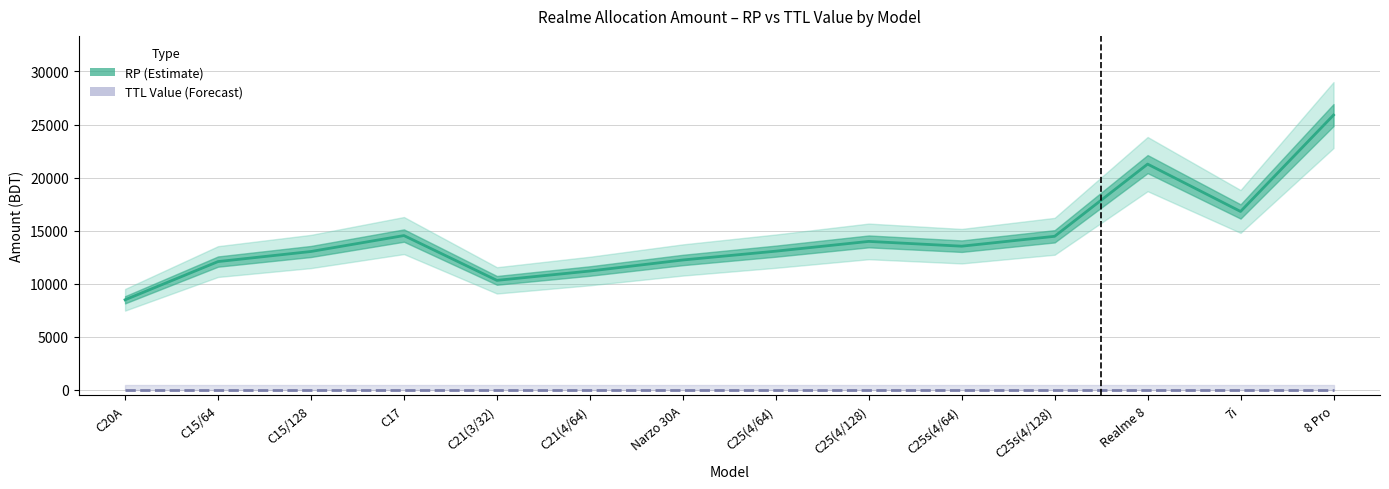

What is the difference between the second highest and second lowest values in the RP (Estimate) series?

10950